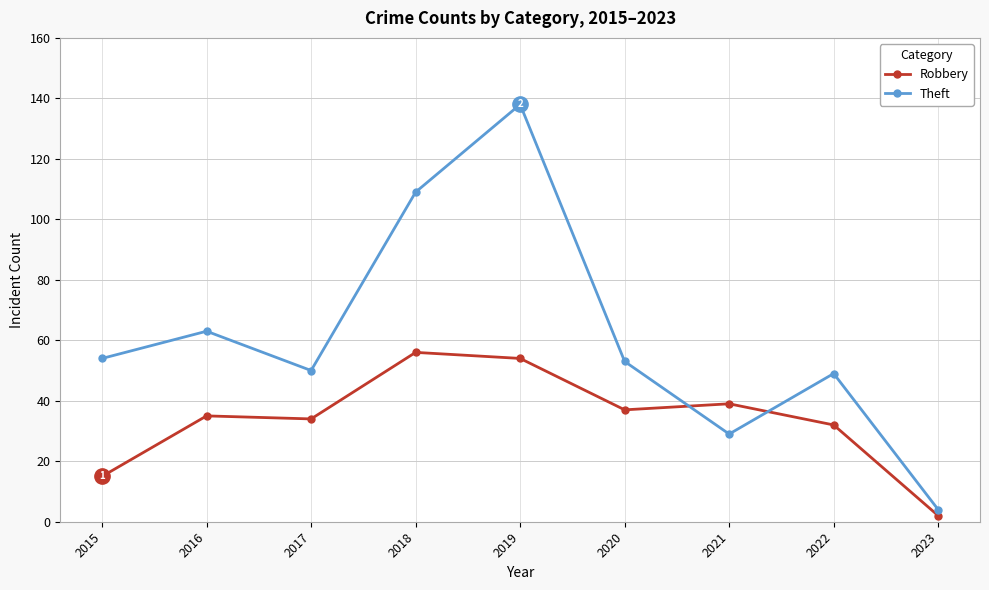

Reading left to right, list all the values displayed in this chart.

Robbery: 2015=15	2016=35	2017=34	2018=56	2019=54	2020=37	2021=39	2022=32	2023=2
Theft: 2015=54	2016=63	2017=50	2018=109	2019=138	2020=53	2021=29	2022=49	2023=4